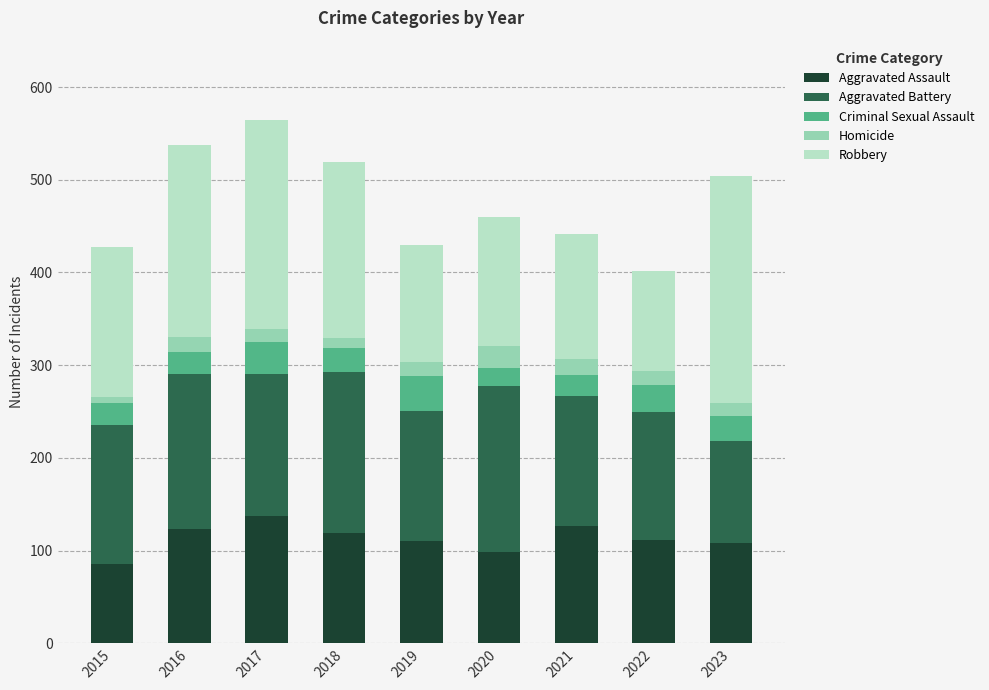

How many values in the Aggravated Assault series are below 111?

4